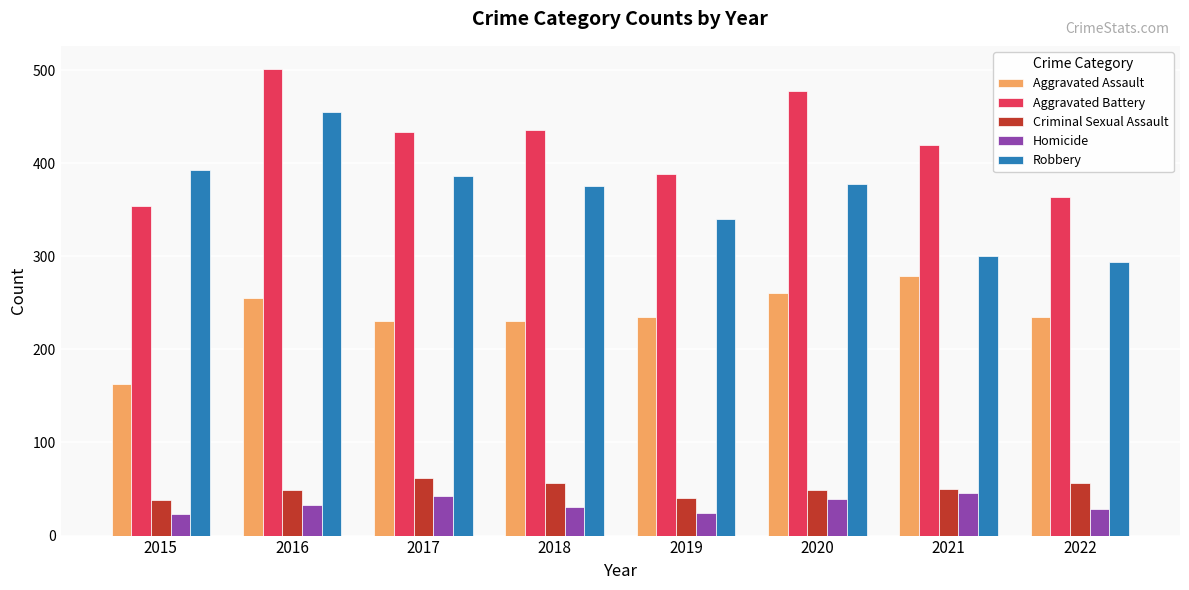

What is the sum of the Robbery values at 2022 and 2015?

687